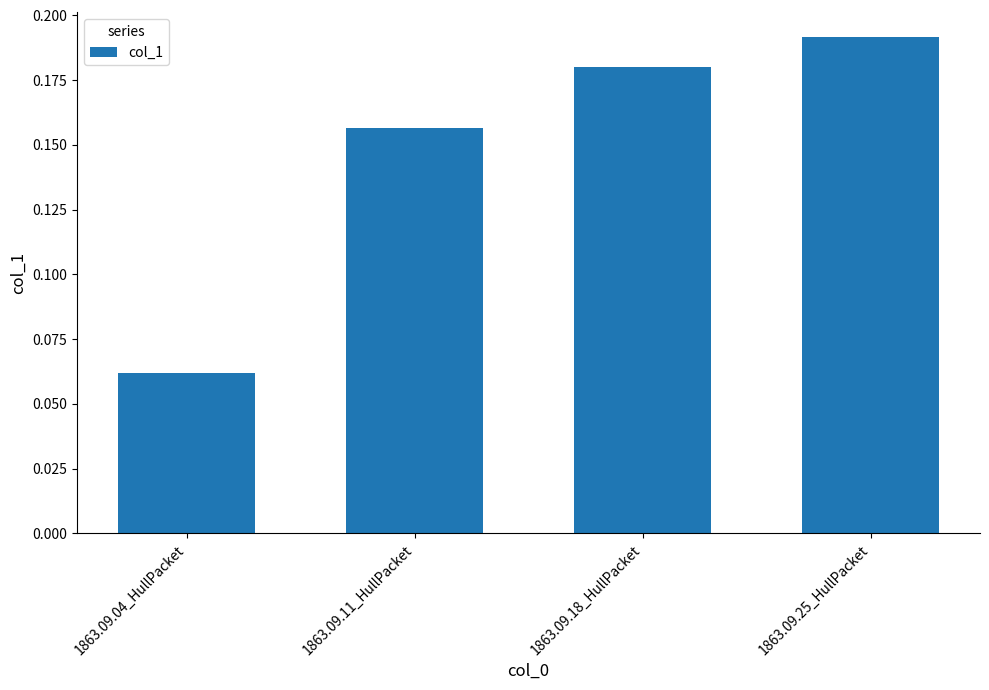

The chart shows a value of 0.1 at 1863.09.25_HullPacket. True or false?

False